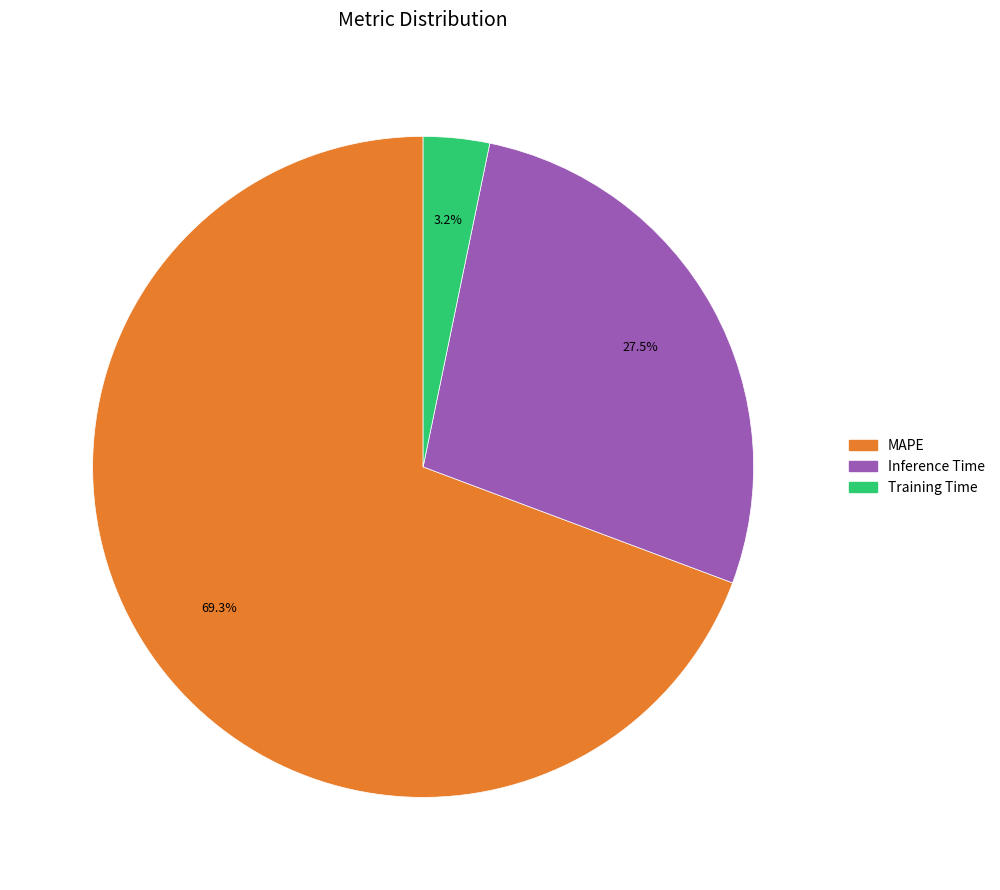

True or false: Training Time accounts for 16% of the total.

False